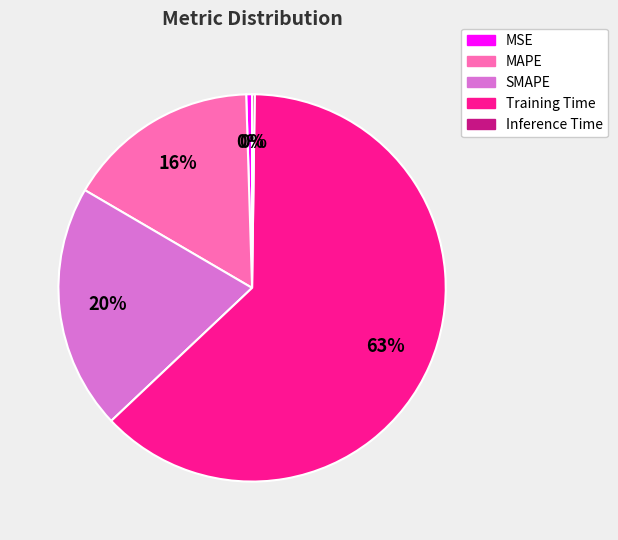

To the nearest percent, what portion does SMAPE represent?

20%